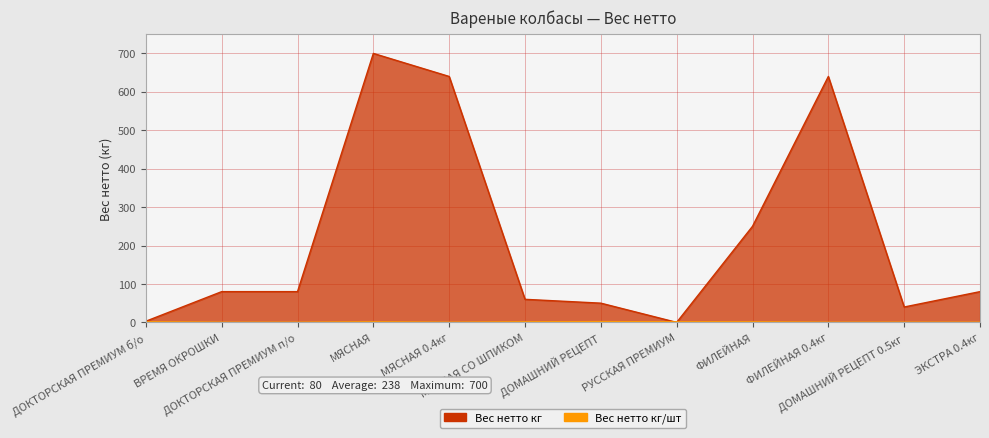

How many lines are shown in the chart?

2